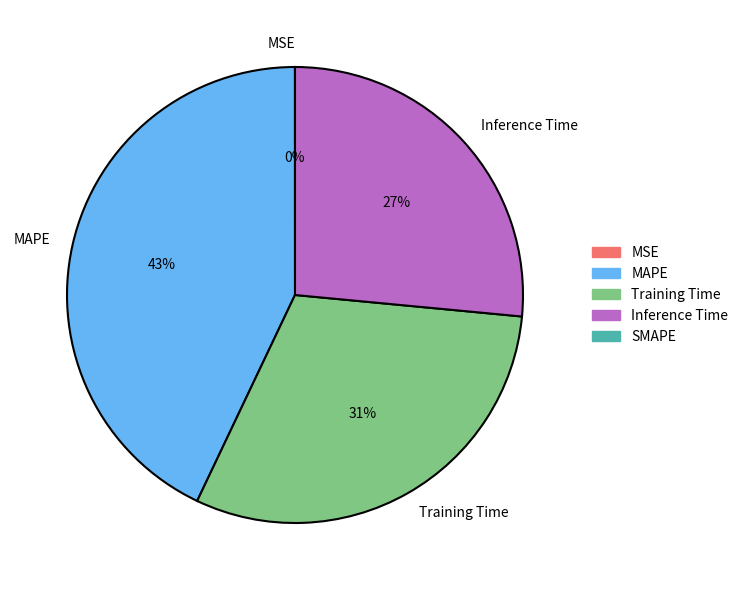

Which has a higher value, Inference Time or MAPE?

MAPE